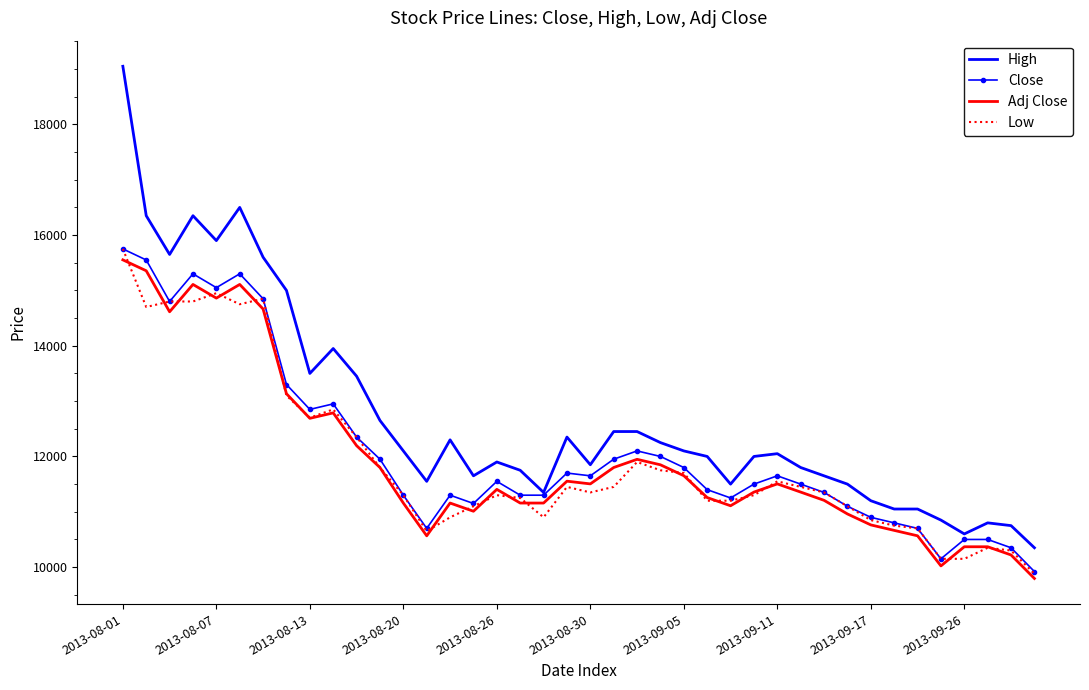

True or false: Adj Close and Close cross at least once.

False